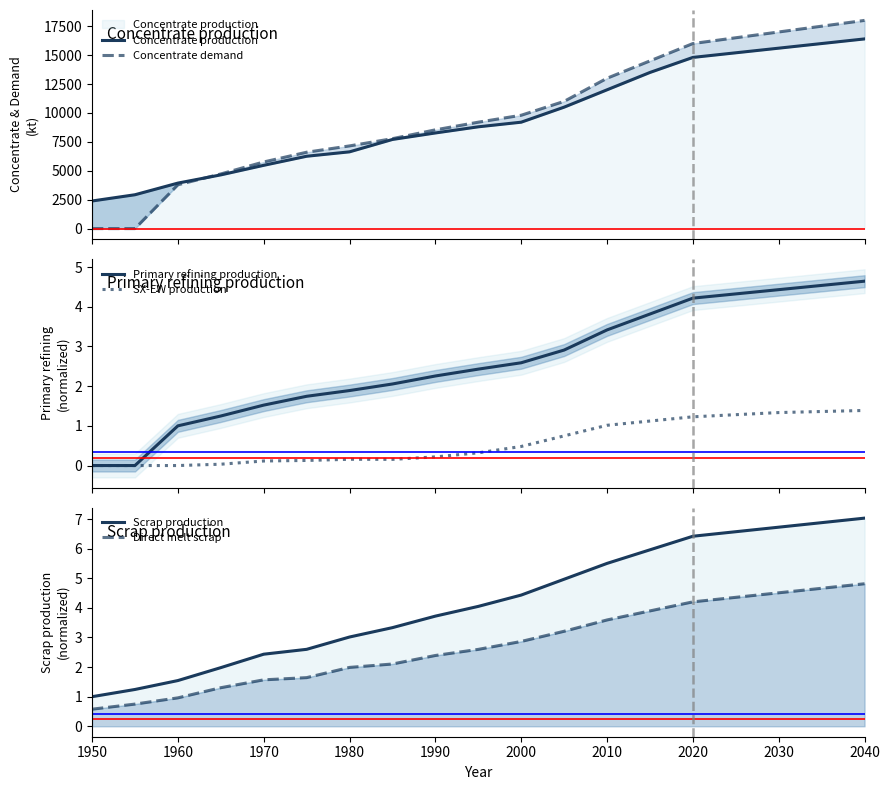

What are all the series names shown in the legend?

Concentrate production, Concentrate demand, Primary refining production, SX-EW production, Scrap production, Direct melt scrap